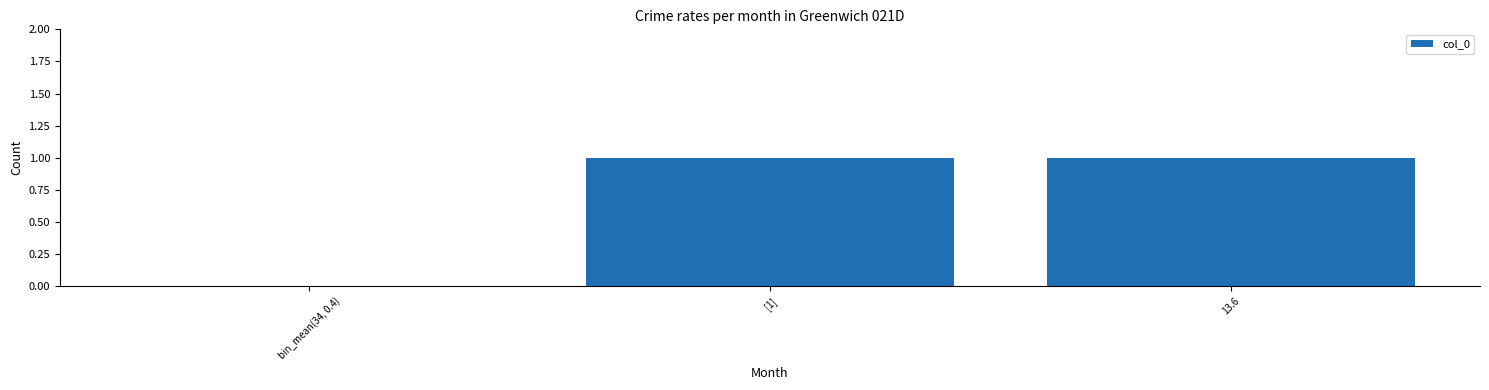

Is it true that the value at [1] is 2?

False